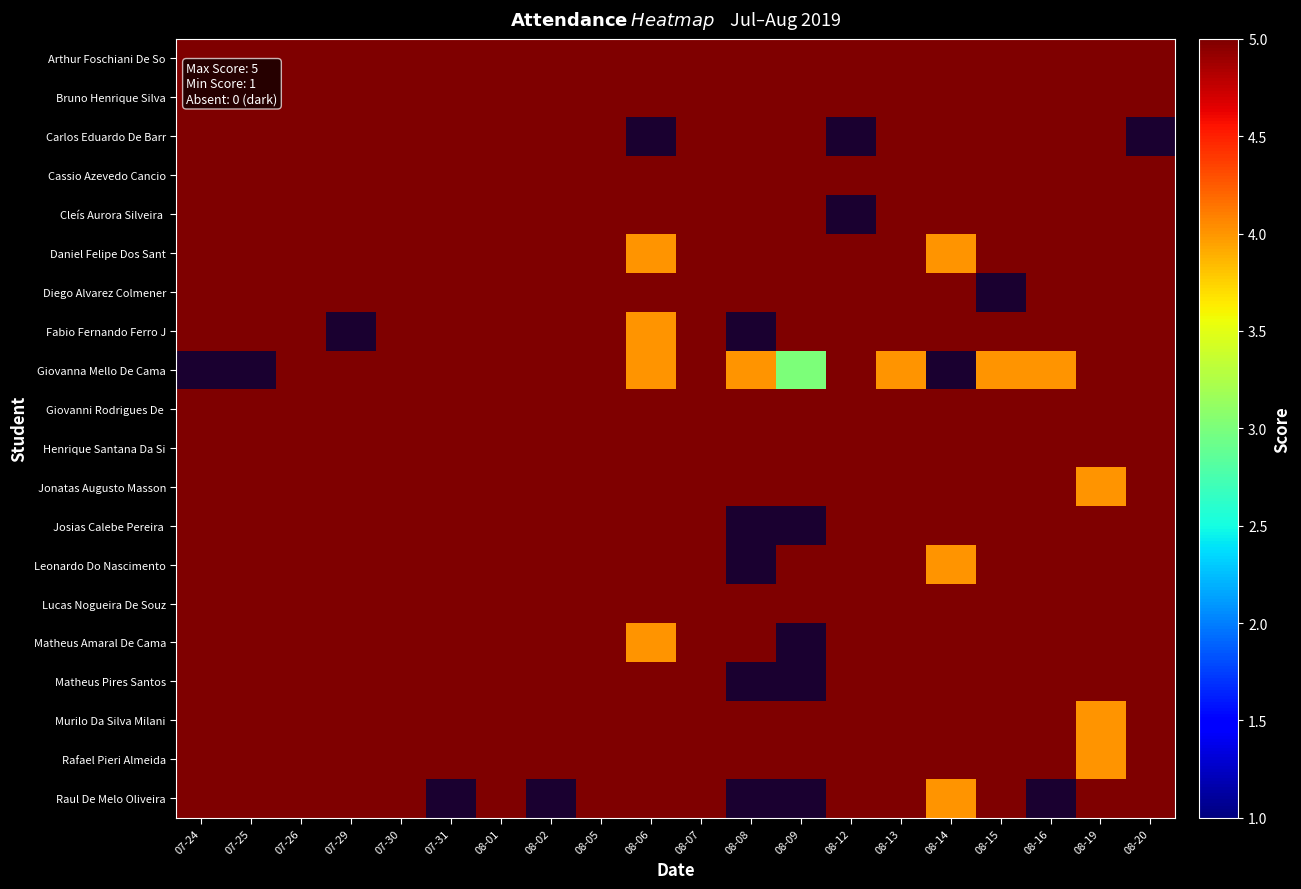

At which category does the chart reach its minimum across all series?

08-09